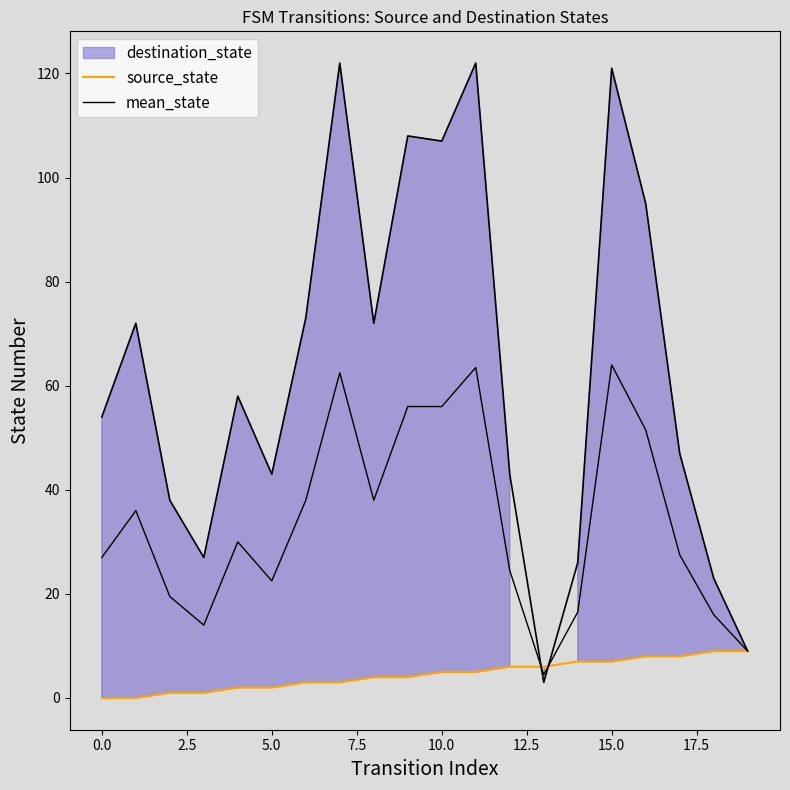

What is the label of the 20th point from the left?

19